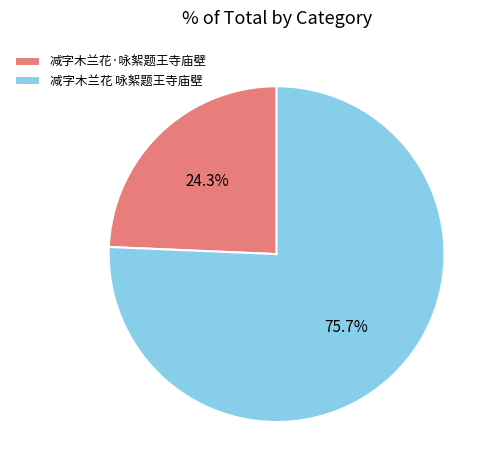

What portion of the pie excludes 减字木兰花·咏絮题王寺庙壁?

75.7%